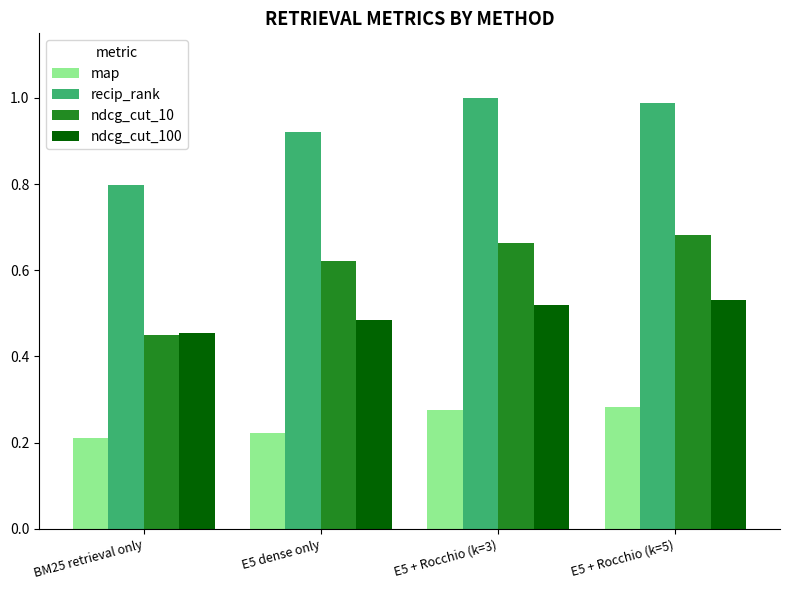

At which label does ndcg_cut_10 reach its minimum?

BM25 retrieval only